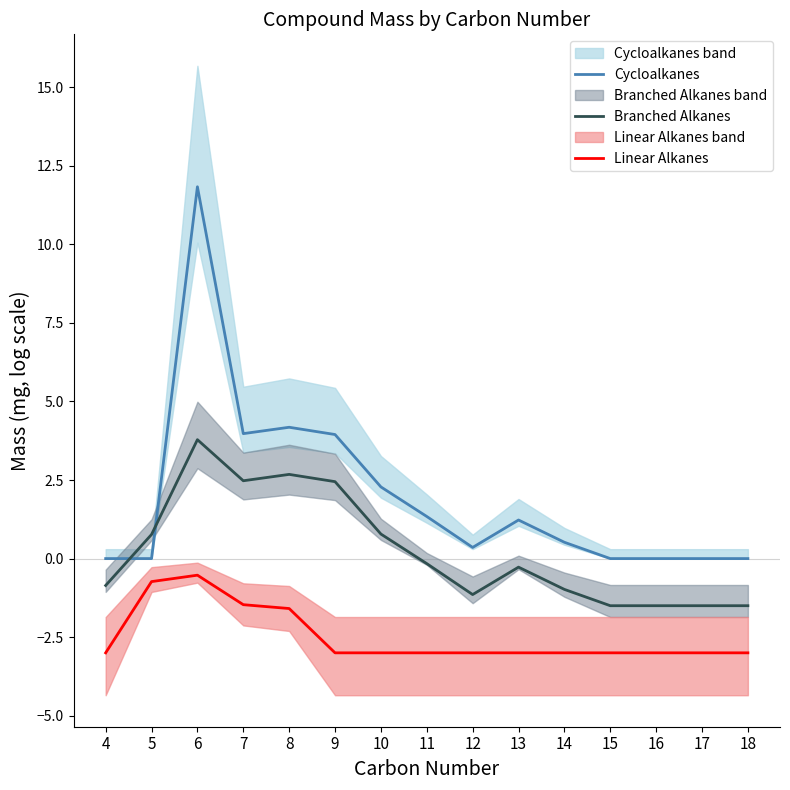

At which category is the sum across all series the highest?

6